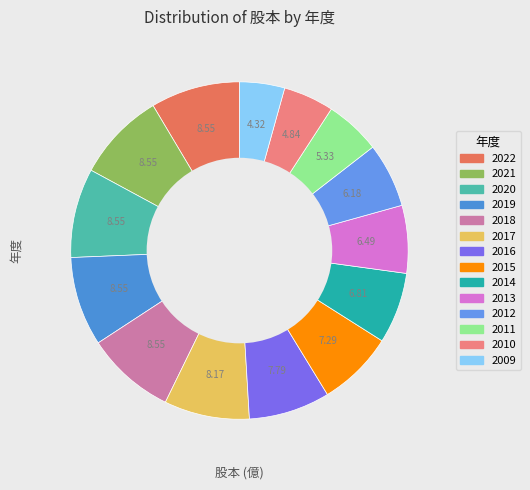

Does any single category account for the majority?

No